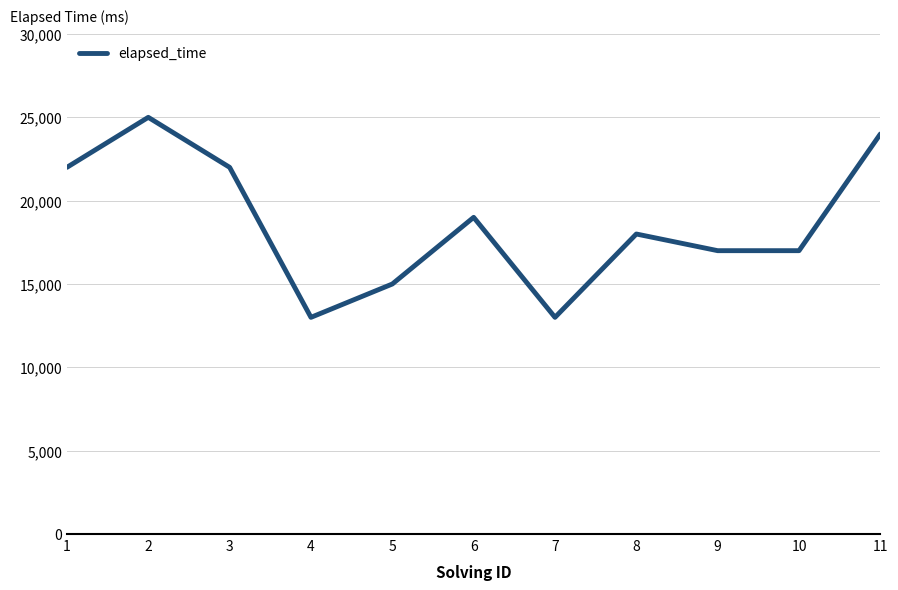

What is the change in value from 4 to 5?

+2000